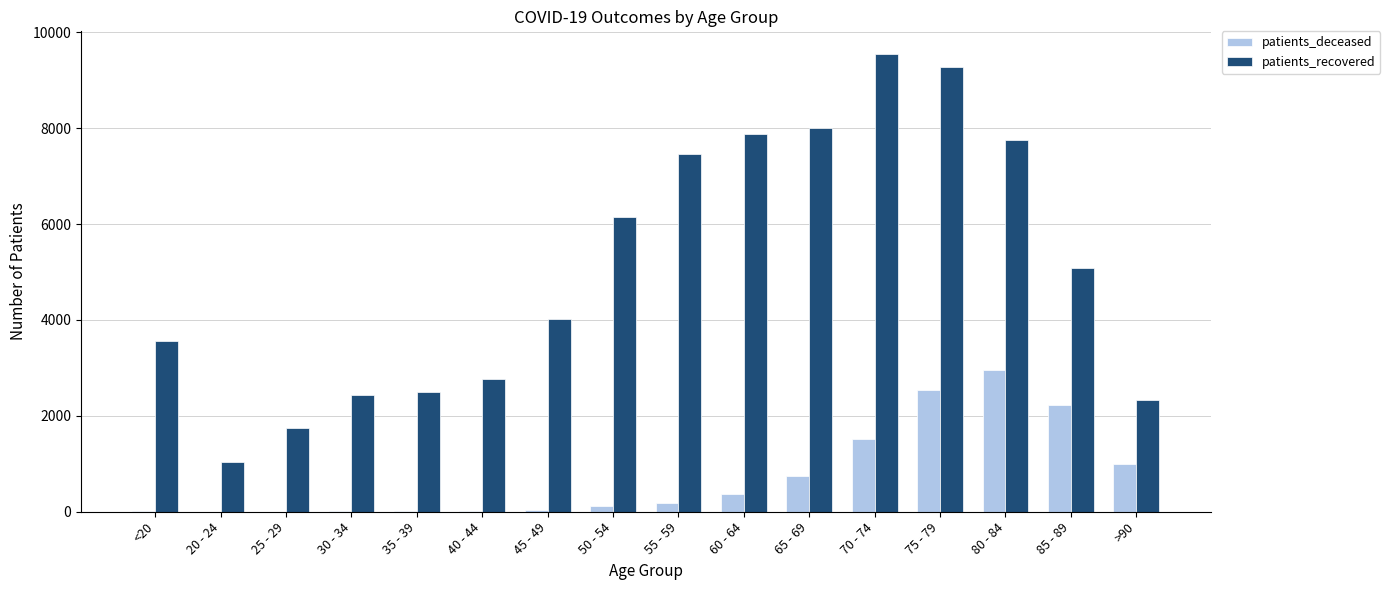

Which category has the highest value in the patients_recovered series?

70 - 74